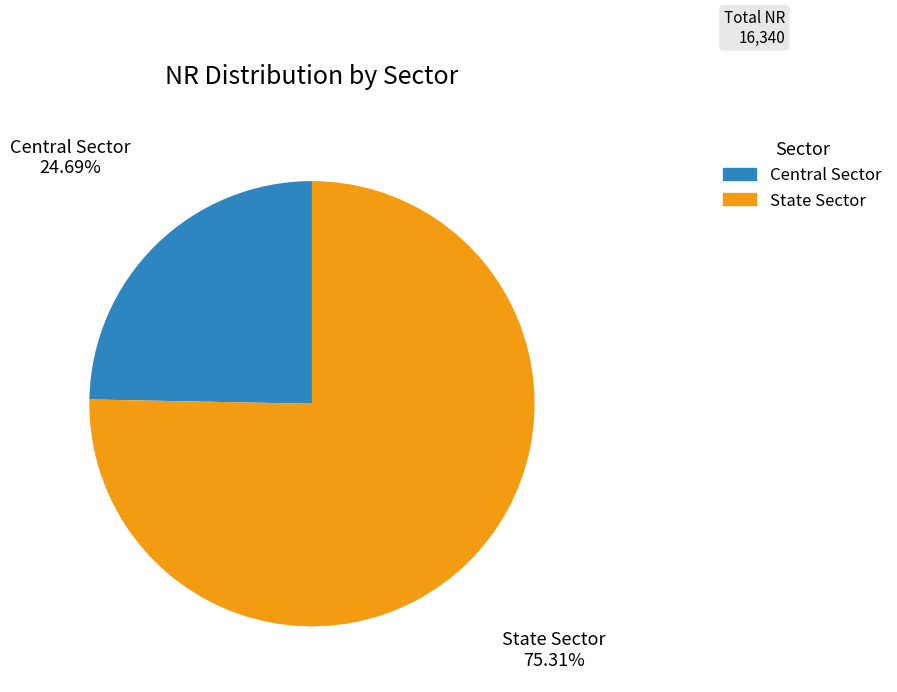

What is the largest slice in the pie chart?

State Sector